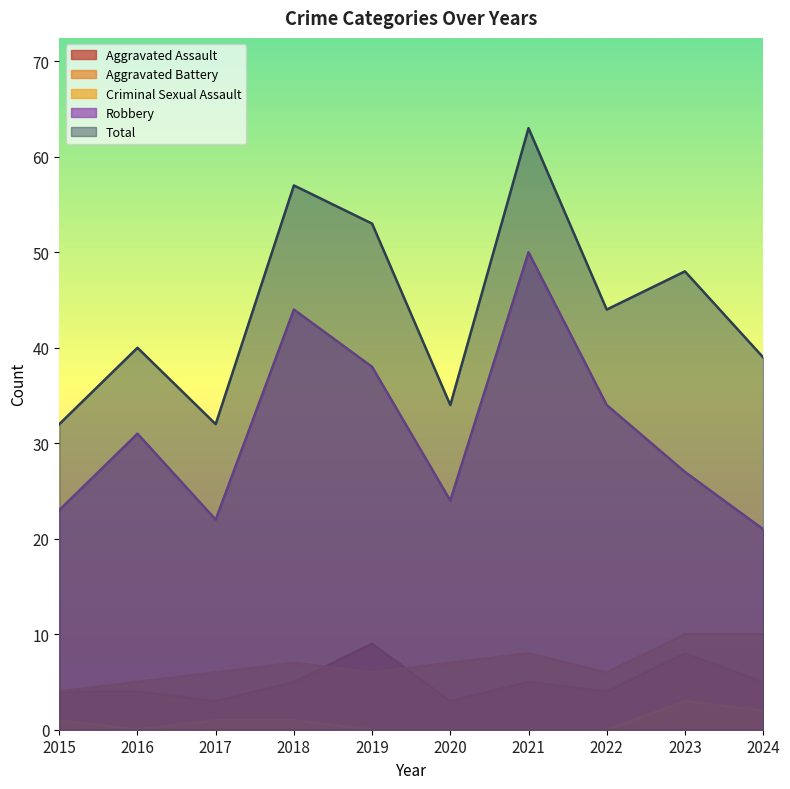

What is the total value across all series at 2016?

80